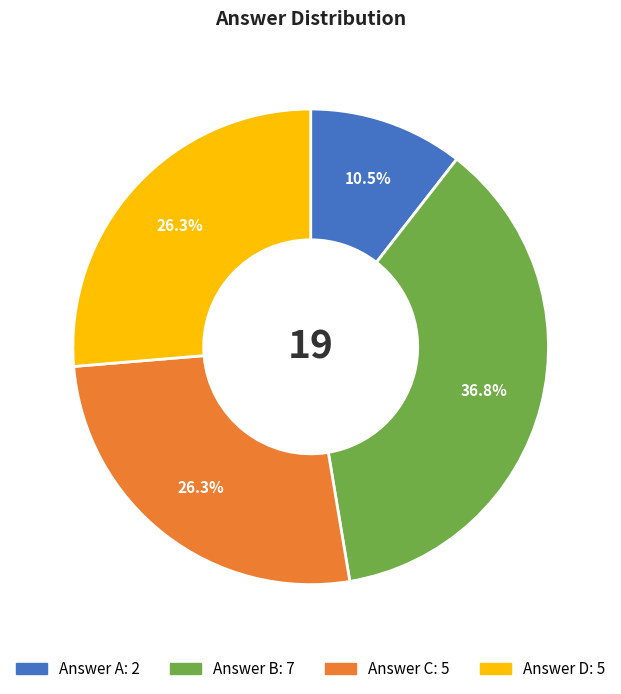

Is there a majority slice in this chart?

No